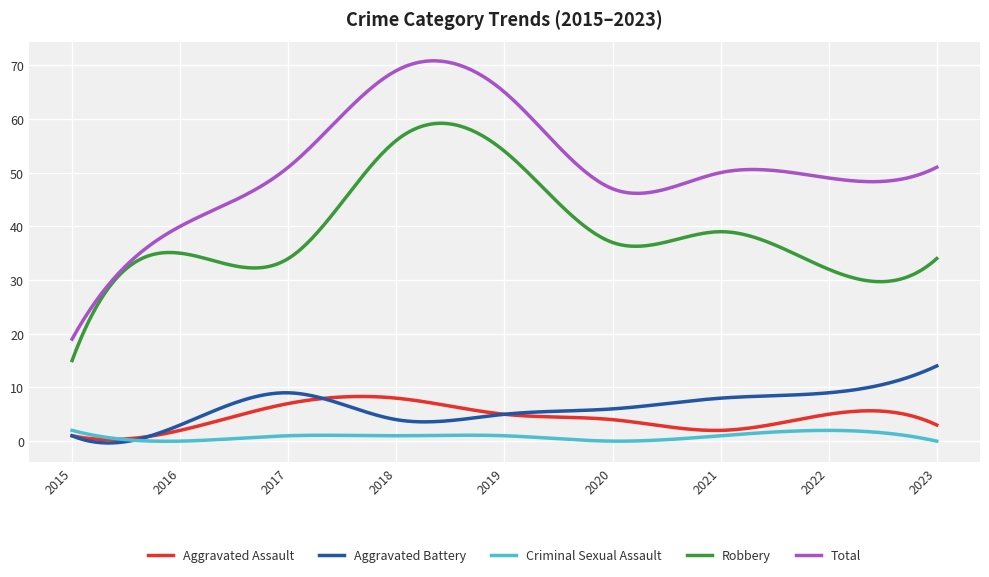

Which series has the largest range (max minus min)?

Total